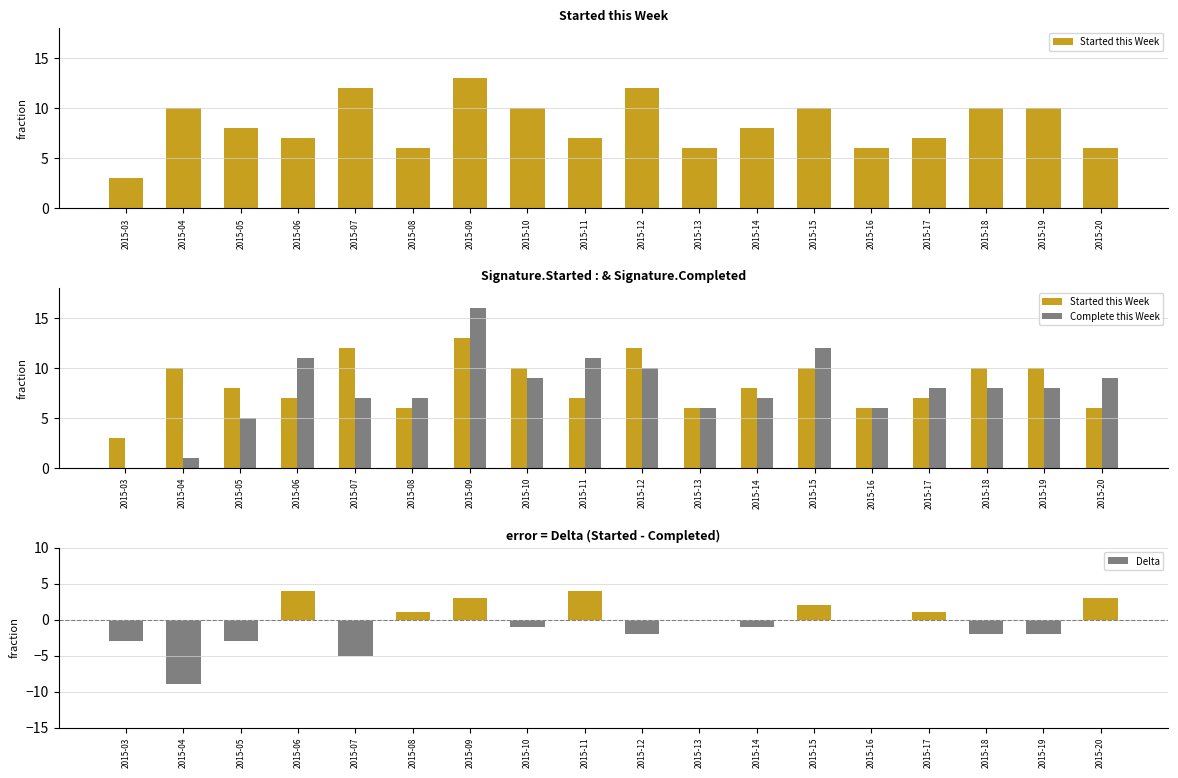

What are all the series names shown in the legend?

Started this Week, Complete this Week, Delta